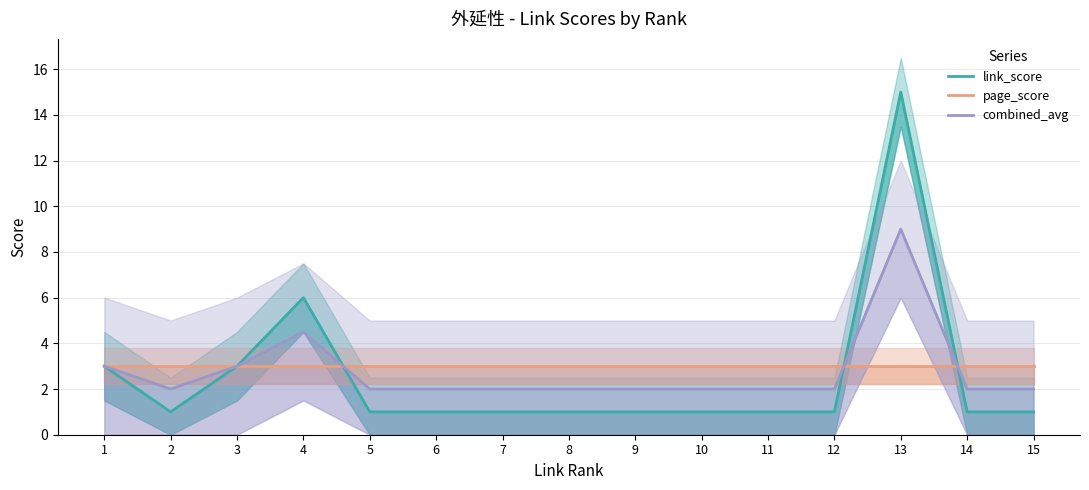

How many interior local valleys does the link_score series have?

1